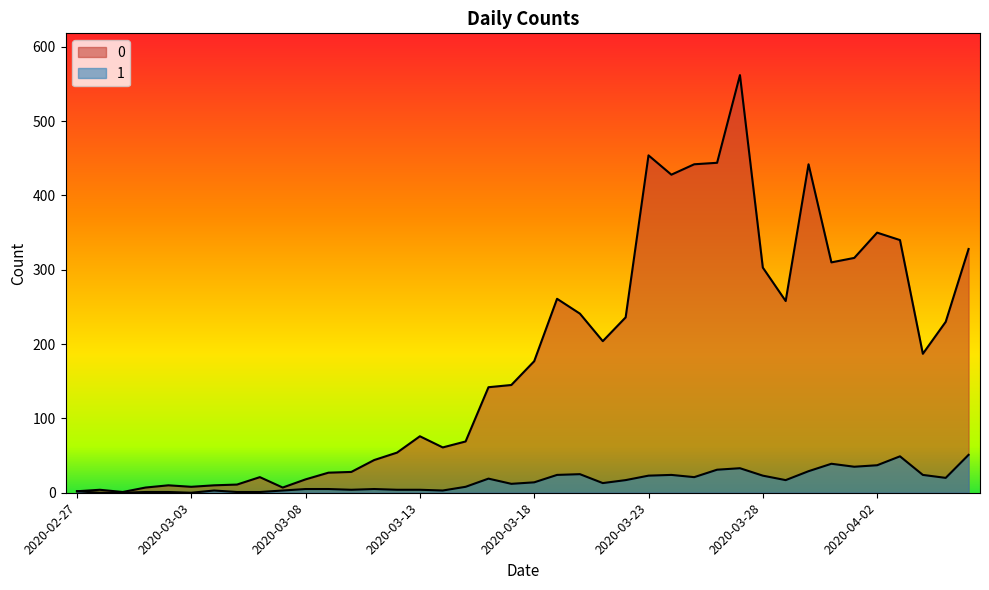

What is the difference between the maximum and second lowest values in the 1 series?

51